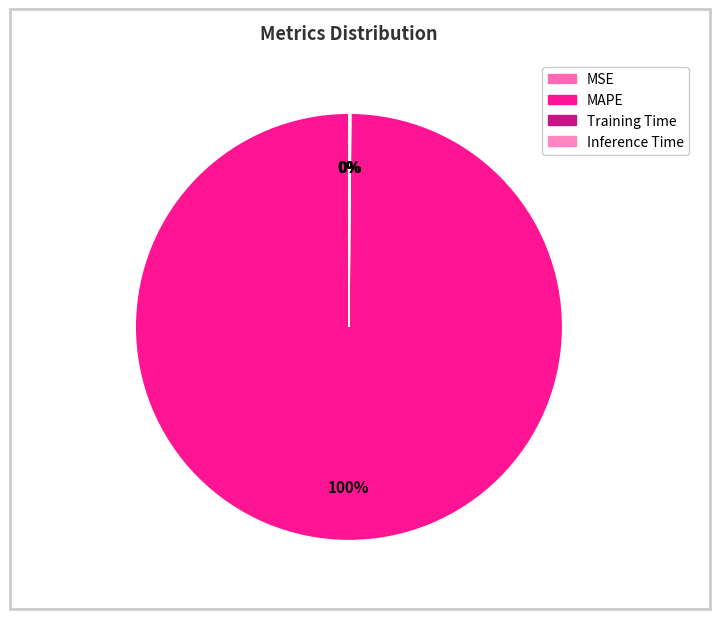

Do MAPE and Inference Time together represent more than half of the pie?

Yes